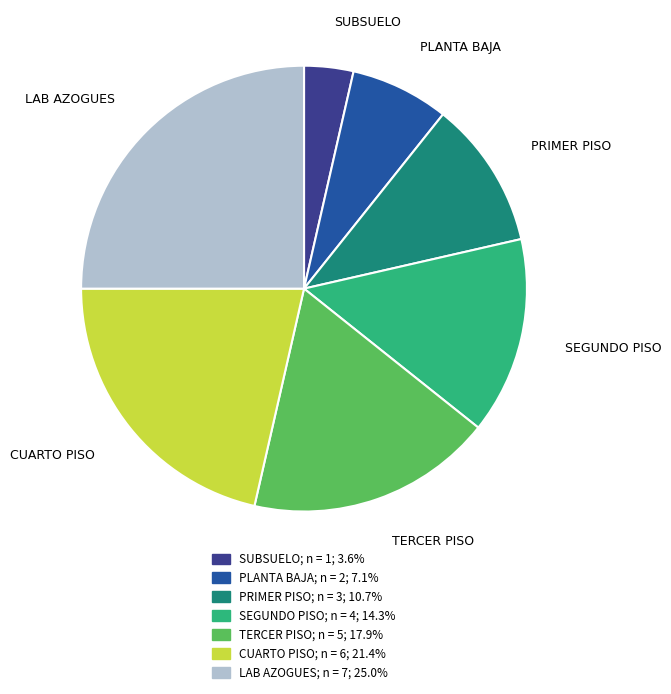

Is SUBSUELO the majority of the pie?

No